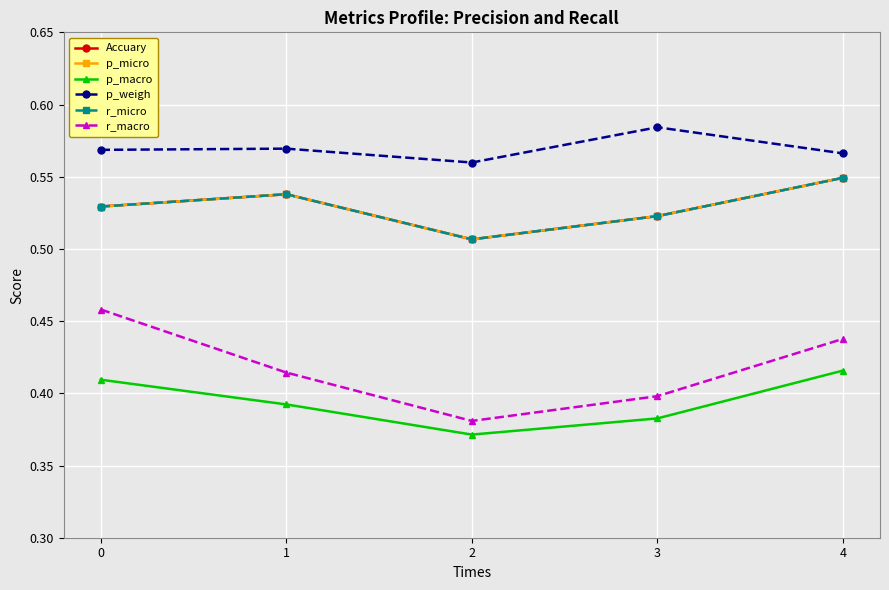

Which has a higher value, 3 or 2?

3